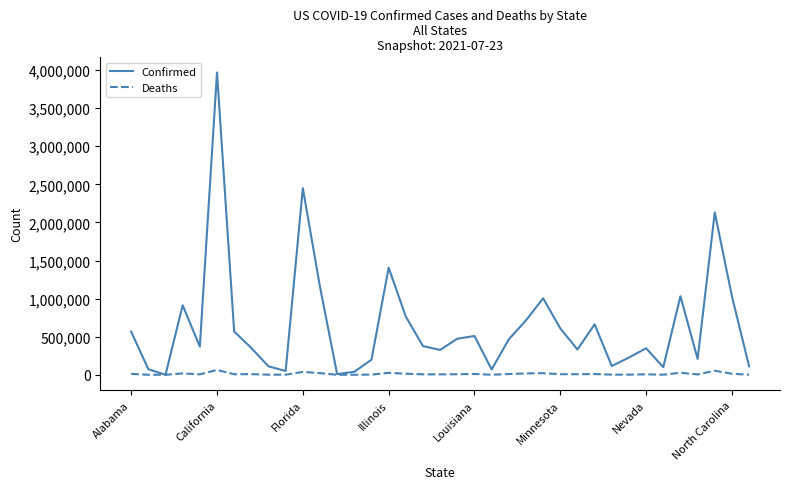

Rank the series by their average value, from highest to lowest.

Confirmed, Deaths